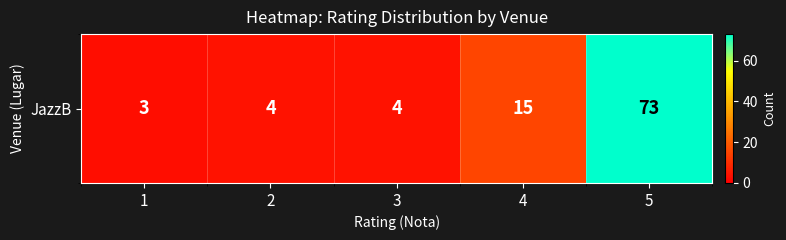

How many values exceed 4?

2